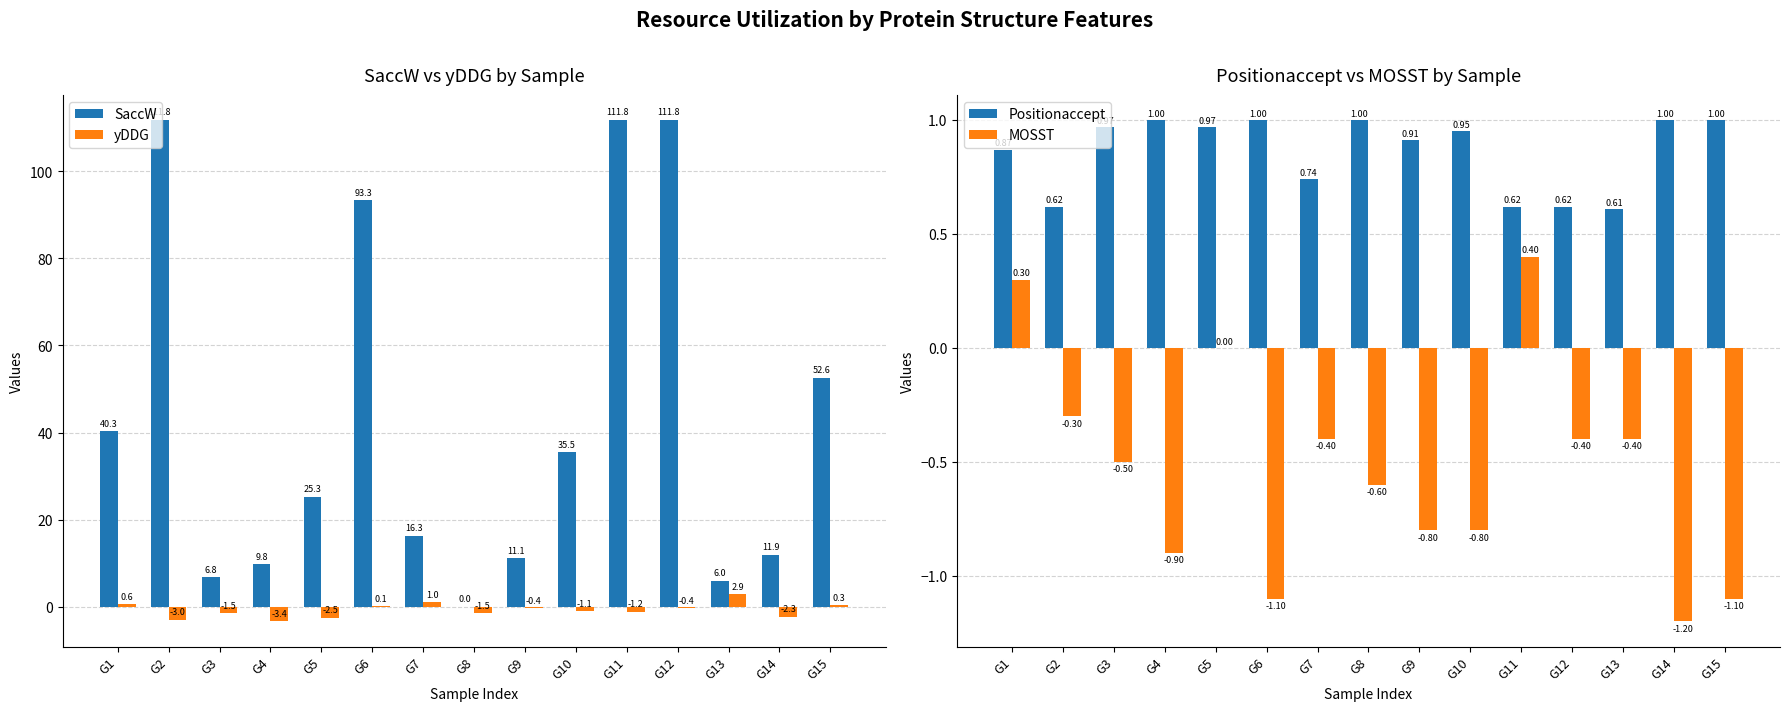

What is the spread (max minus min) of values at G1?

40.0